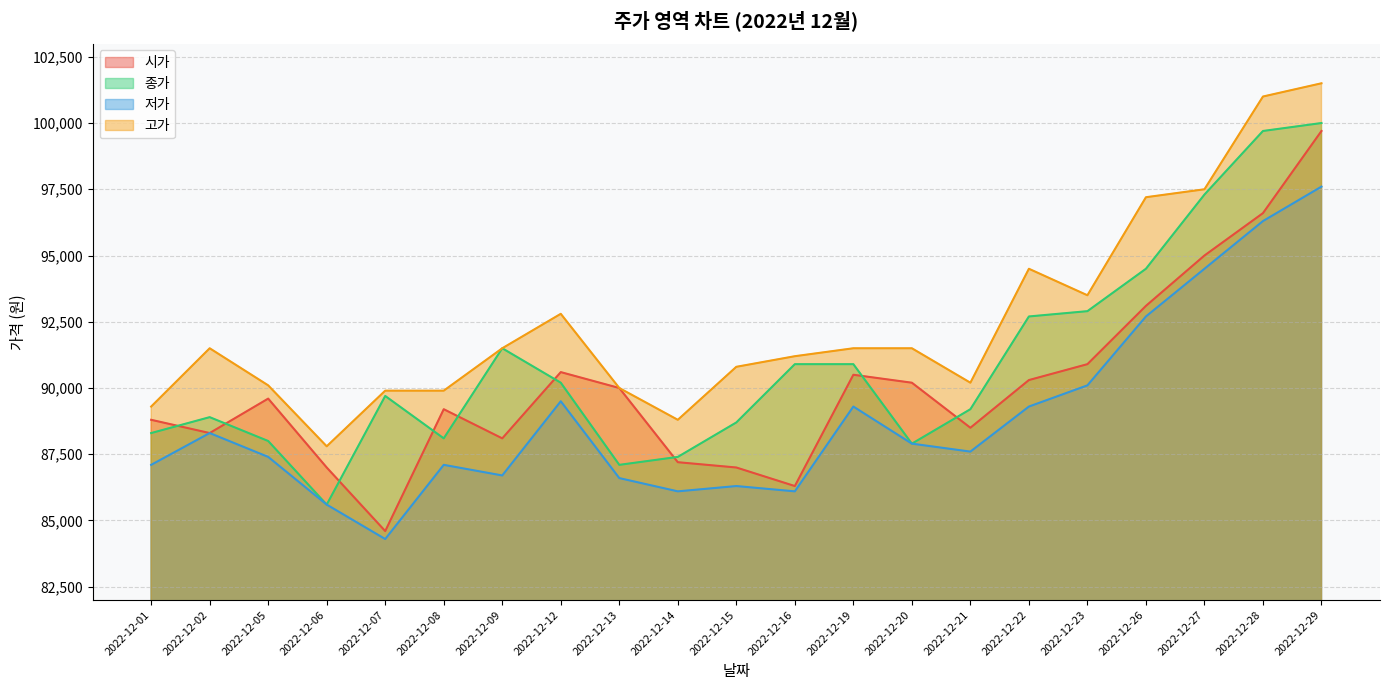

What is the value of the 고가 point at the 5th from the left?

89900